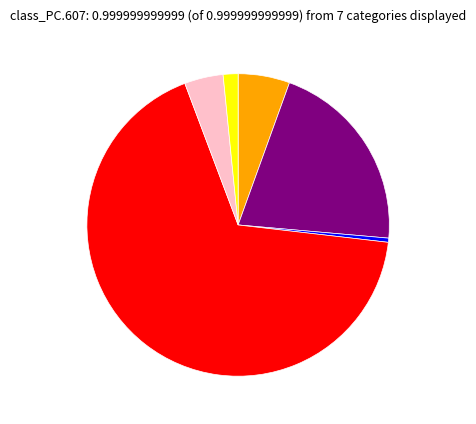

Is there a majority slice in this chart?

Yes